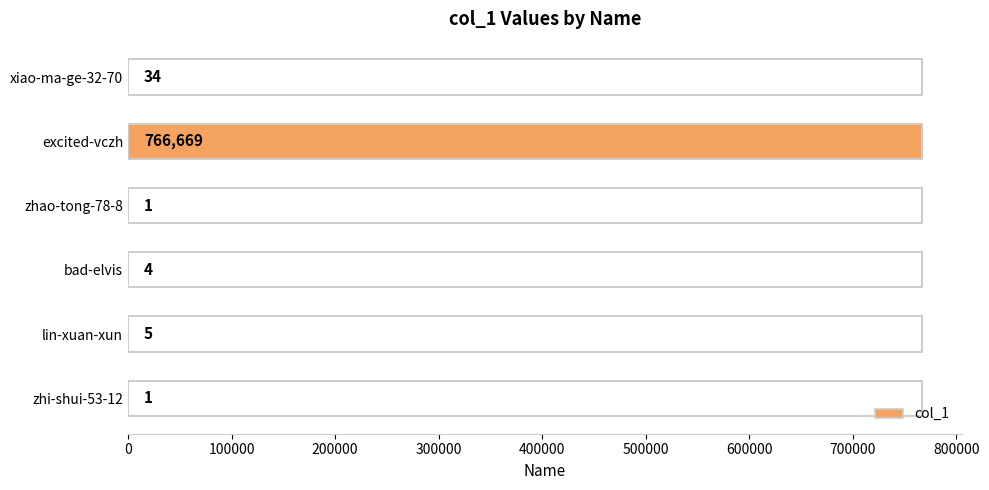

What is the smallest value displayed?

1